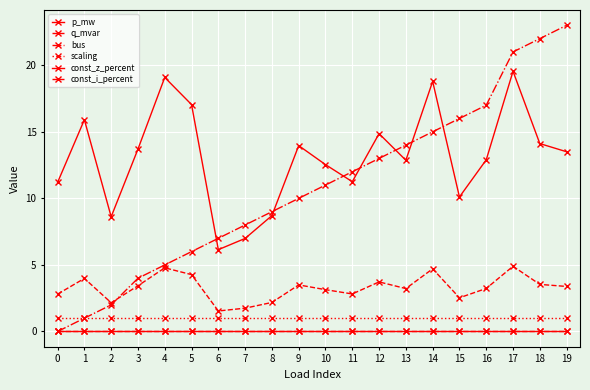

Reading left to right, list all the values displayed in this chart.

p_mw: 11.2	15.9	8.6	13.7	19.1	17.0	6.1	7.0	8.7	14.0	12.5	11.3	14.9	12.9	18.8	10.1	12.9	19.5	14.1	13.5
q_mvar: 2.8	4.0	2.2	3.4	4.8	4.3	1.5	1.8	2.2	3.5	3.1	2.8	3.7	3.2	4.7	2.5	3.2	4.9	3.5	3.4
bus: 0.0	1.0	2.0	4.0	5.0	6.0	7.0	8.0	9.0	10.0	11.0	12.0	13.0	14.0	15.0	16.0	17.0	21.0	22.0	23.0
scaling: 1.0	1.0	1.0	1.0	1.0	1.0	1.0	1.0	1.0	1.0	1.0	1.0	1.0	1.0	1.0	1.0	1.0	1.0	1.0	1.0
const_z_percent: 0.0	0.0	0.0	0.0	0.0	0.0	0.0	0.0	0.0	0.0	0.0	0.0	0.0	0.0	0.0	0.0	0.0	0.0	0.0	0.0
const_i_percent: 0.0	0.0	0.0	0.0	0.0	0.0	0.0	0.0	0.0	0.0	0.0	0.0	0.0	0.0	0.0	0.0	0.0	0.0	0.0	0.0